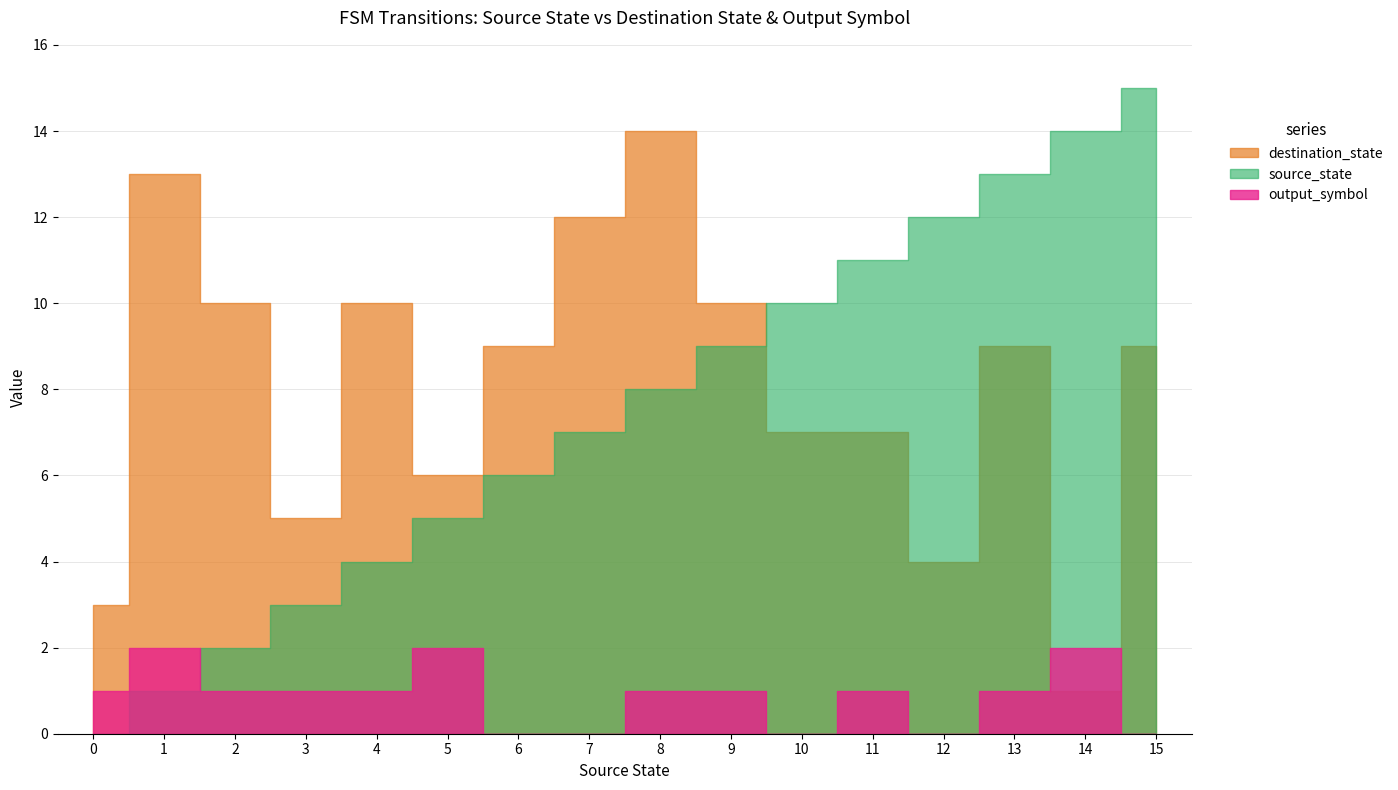

True or false: output_symbol and destination_state cross at least once.

True